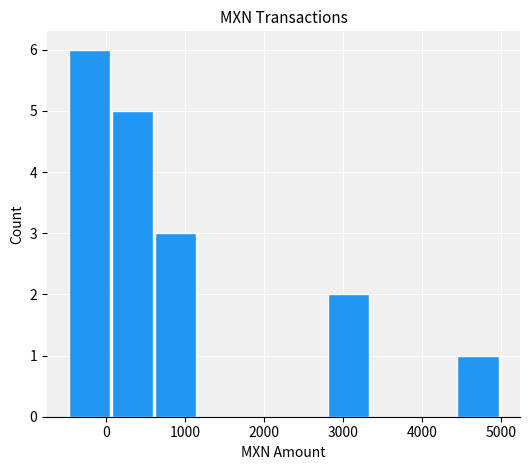

What is the greatest value displayed?

6